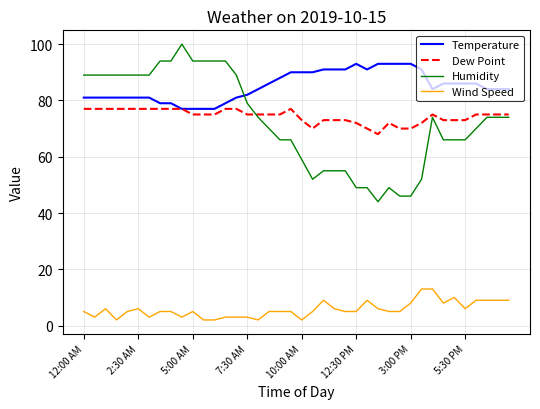

What is the minimum value for Temperature?

77